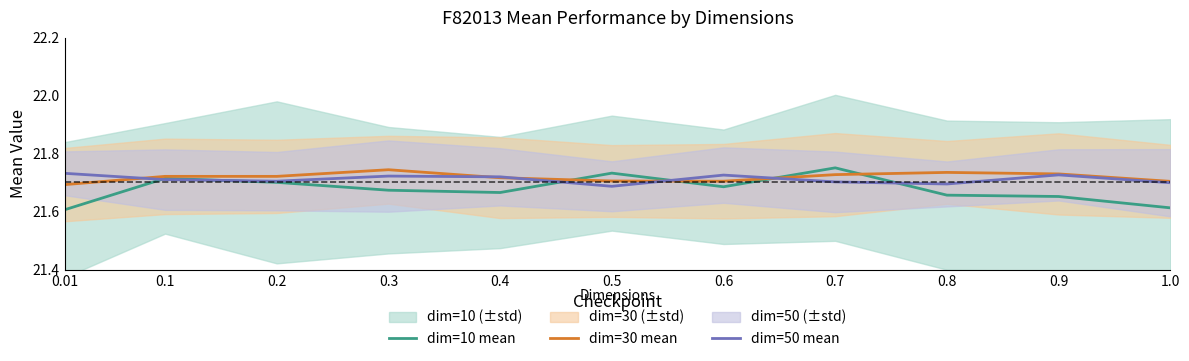

After their last crossing, which series has the higher values: dim=10 mean or dim=50 mean?

dim=50 mean